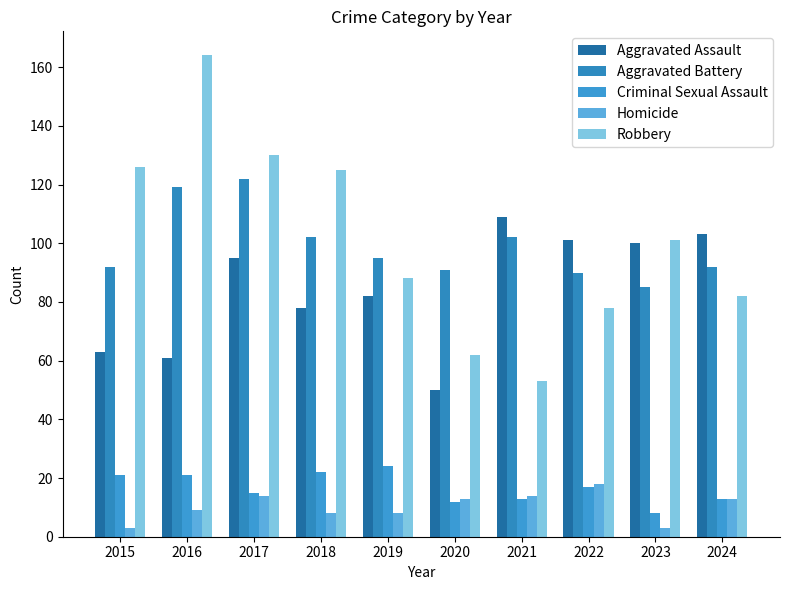

Which series has the largest range (max minus min)?

Robbery